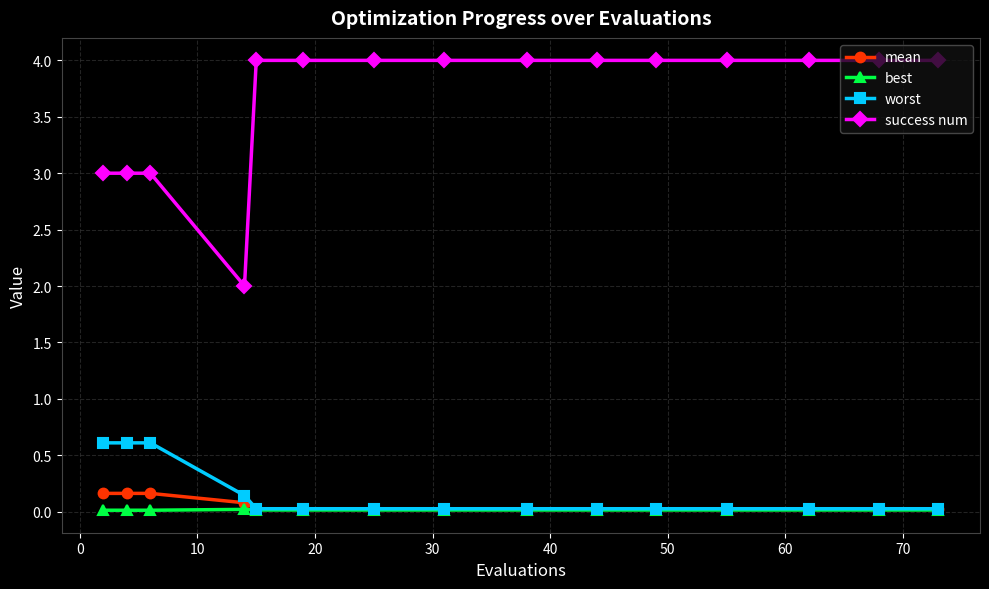

True or false: success num and mean intersect in this chart.

False